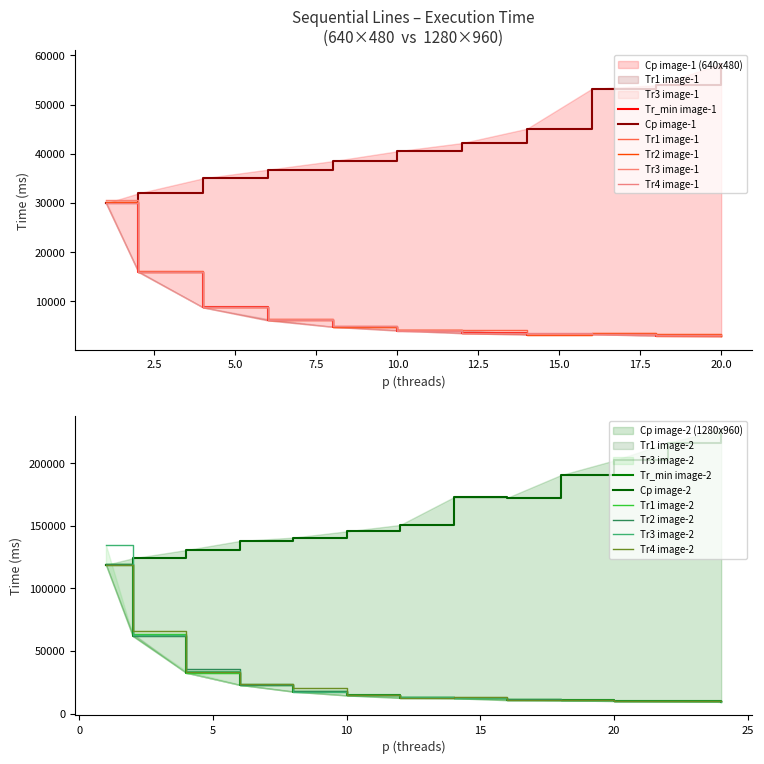

What is the minimum value for Tr4 image-1?

3107